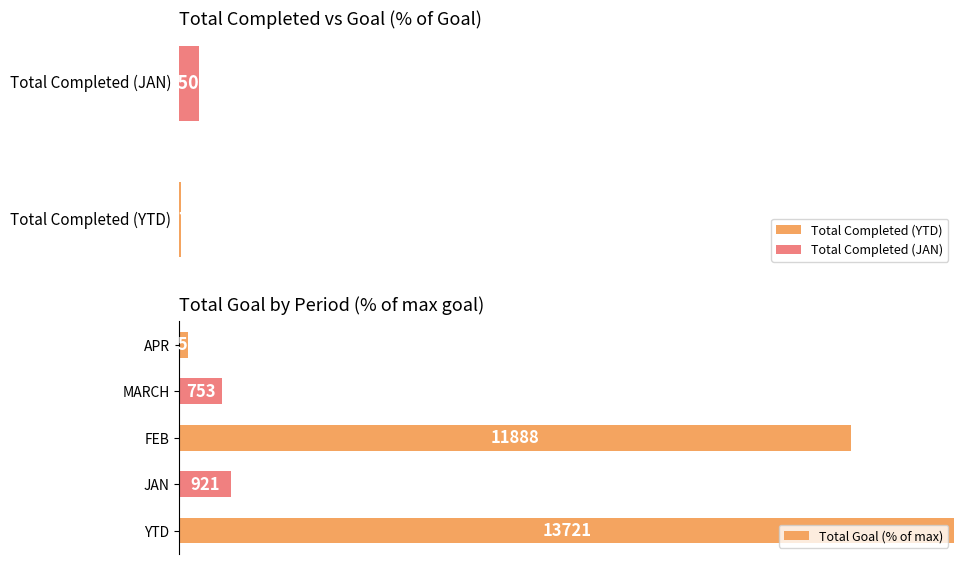

List the labels in order of value, largest first.

YTD, FEB, JAN, MARCH, APR